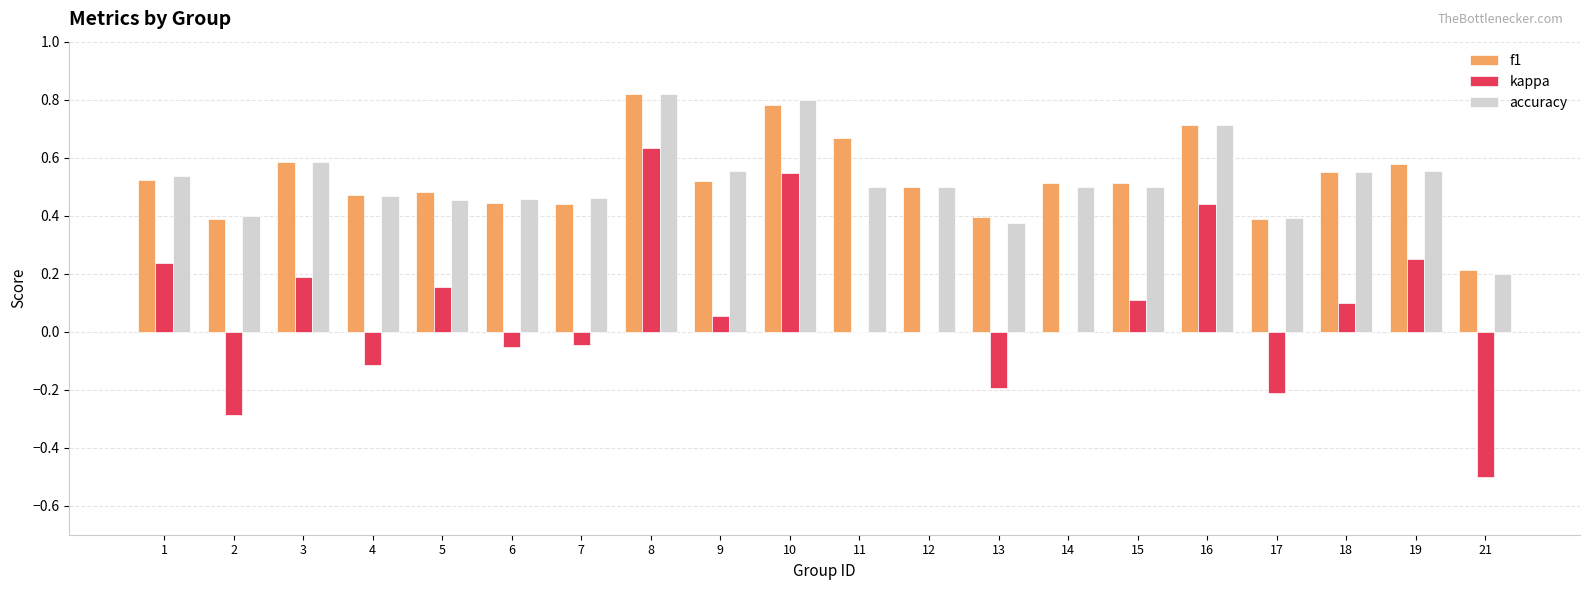

Between 2 and 21, which series saw the biggest shift?

kappa